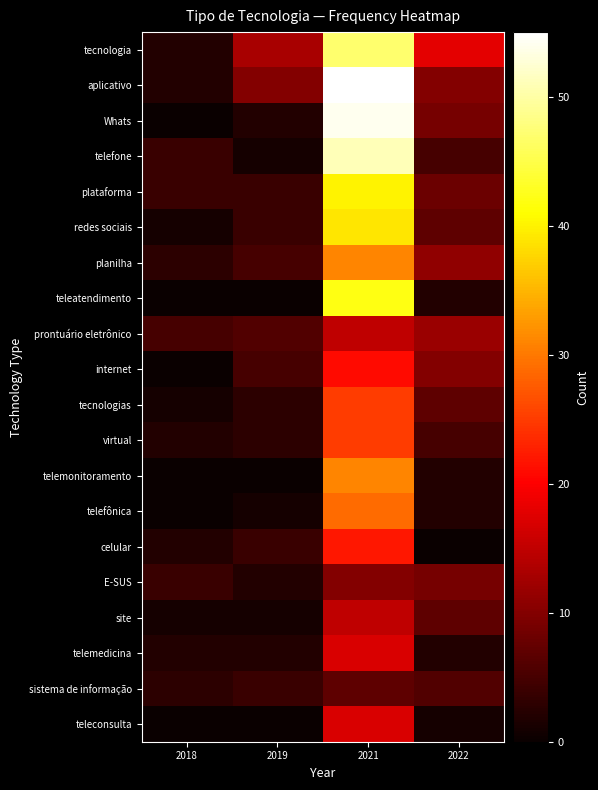

What is the total value across all series at 2022?

133